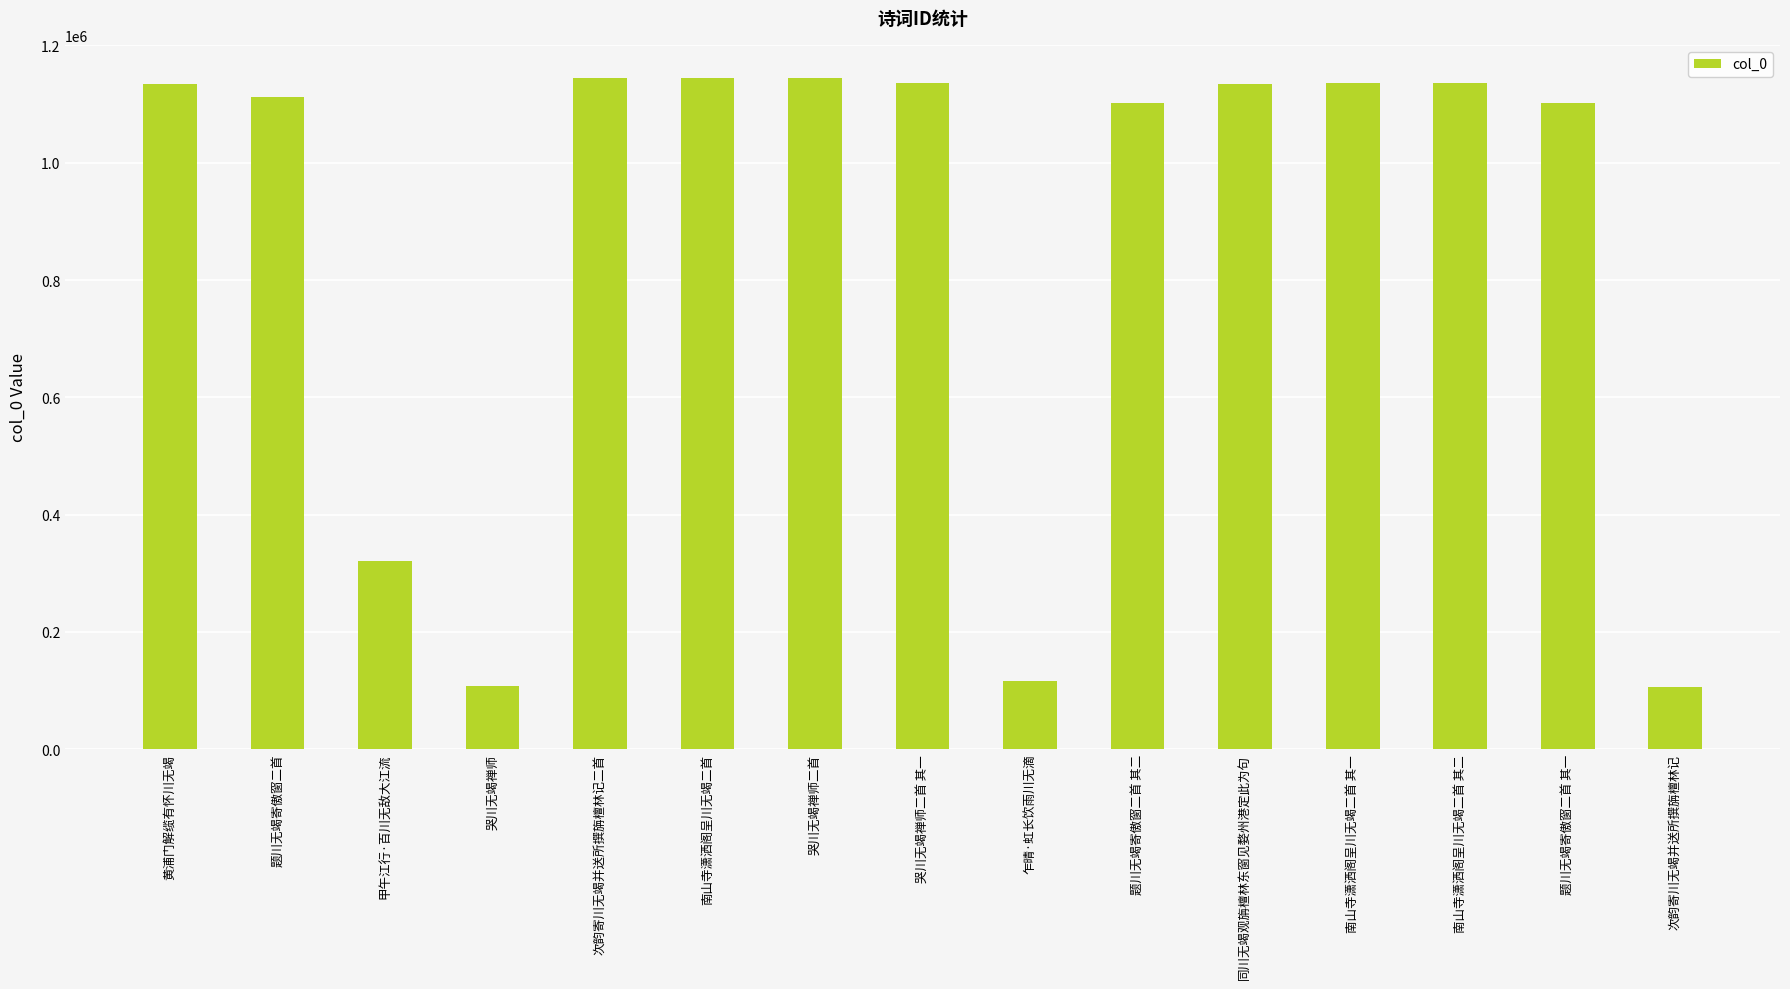

How many data points does each series have?

15